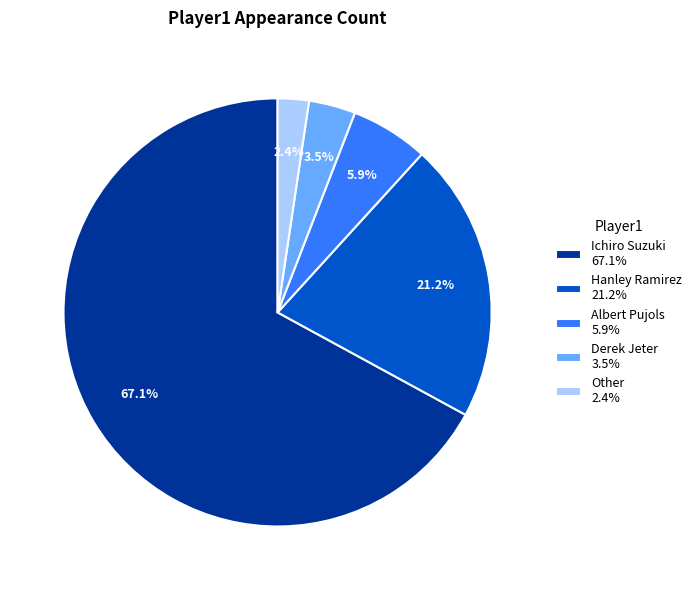

True or false: Ichiro Suzuki accounts for 56% of the total.

False